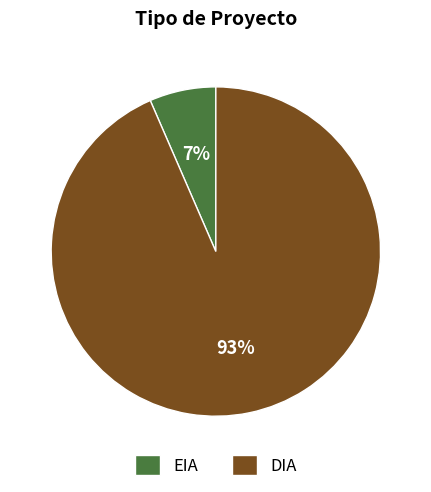

Rank the categories by value from highest to lowest.

DIA, EIA